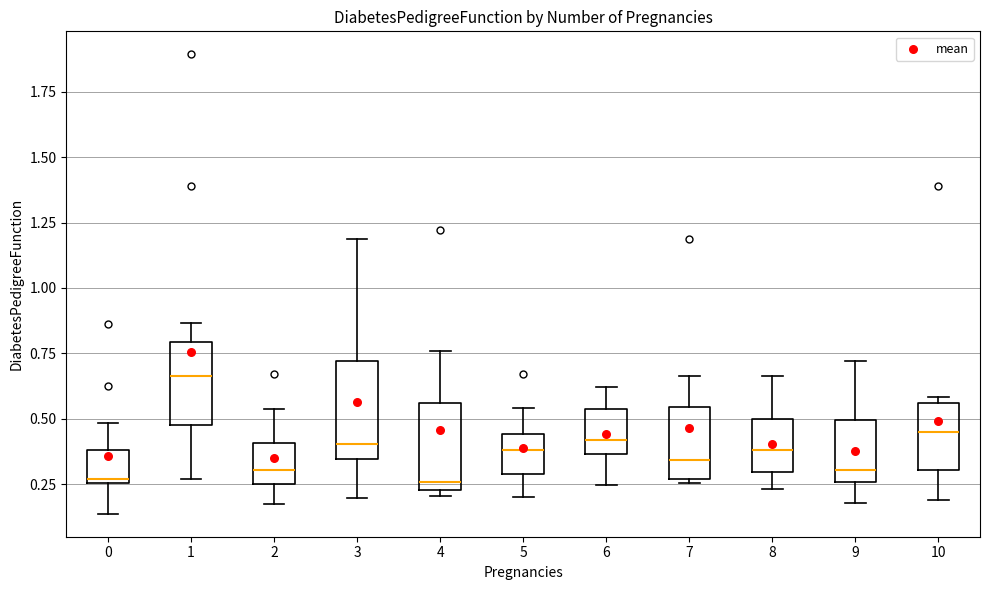

Where does the upper whisker of the box at x = 5 end on the y-axis? The values are not printed on the chart, so give them approximately, as read against the axis.

0.55